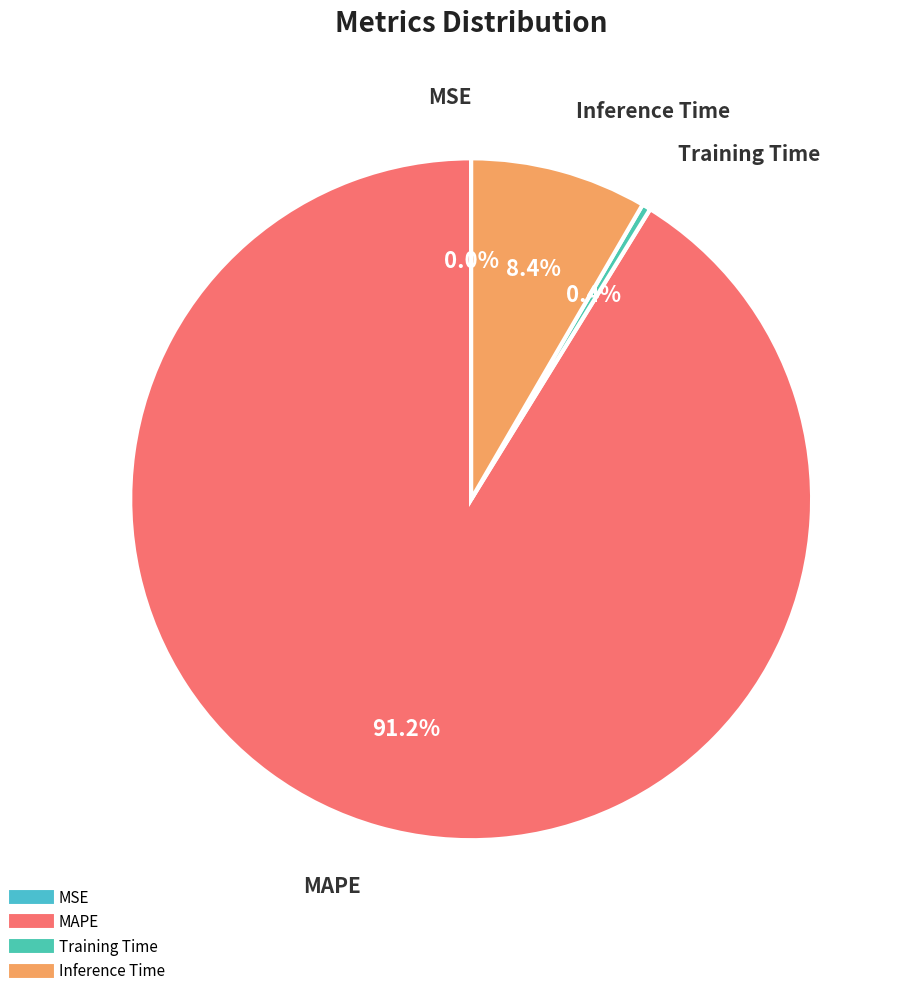

Which slice is the largest?

MAPE